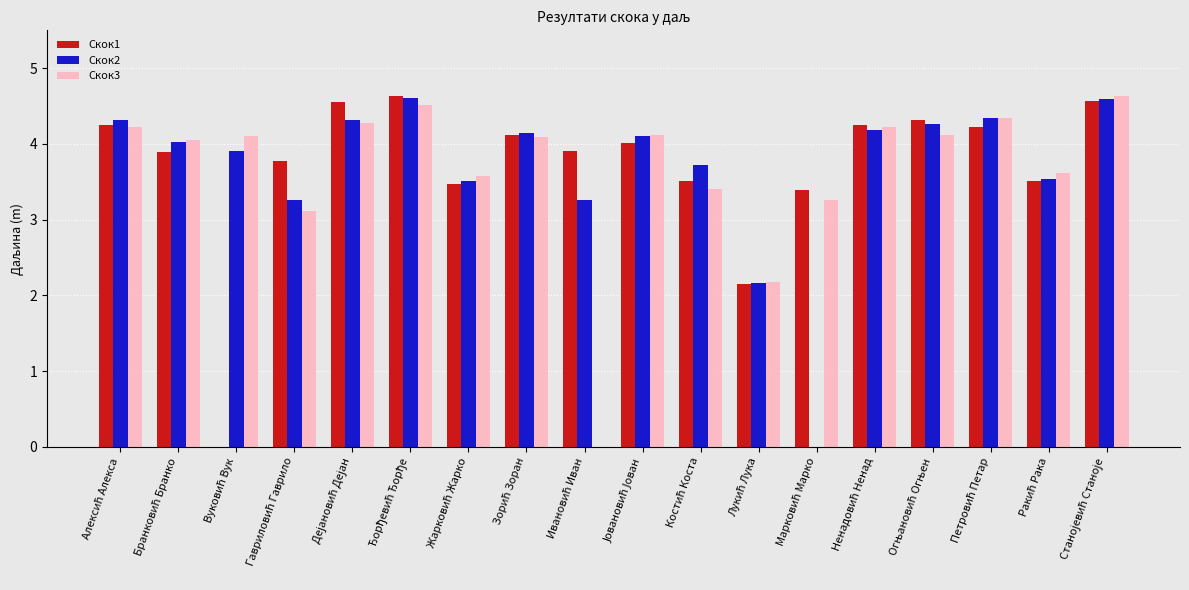

What is the sum of all Скок3 values?

65.8